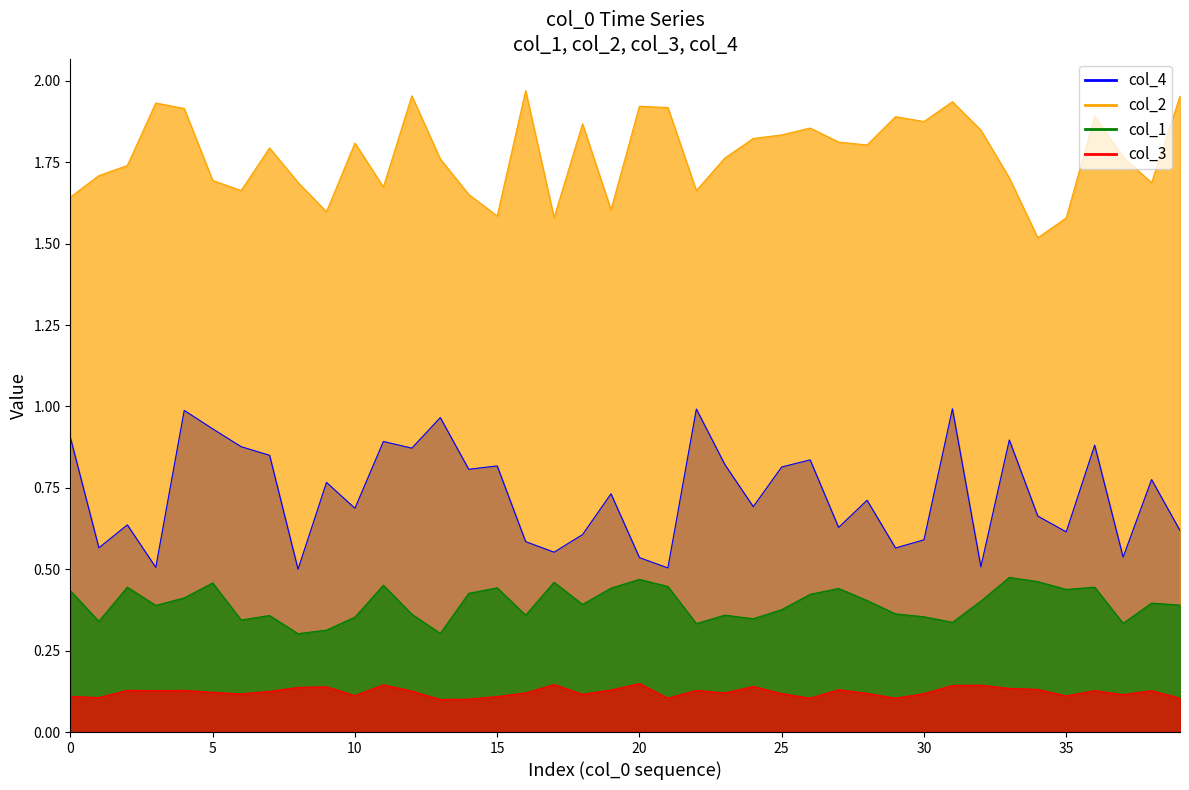

Between col_4 and 9, which series saw the biggest shift?

col_2